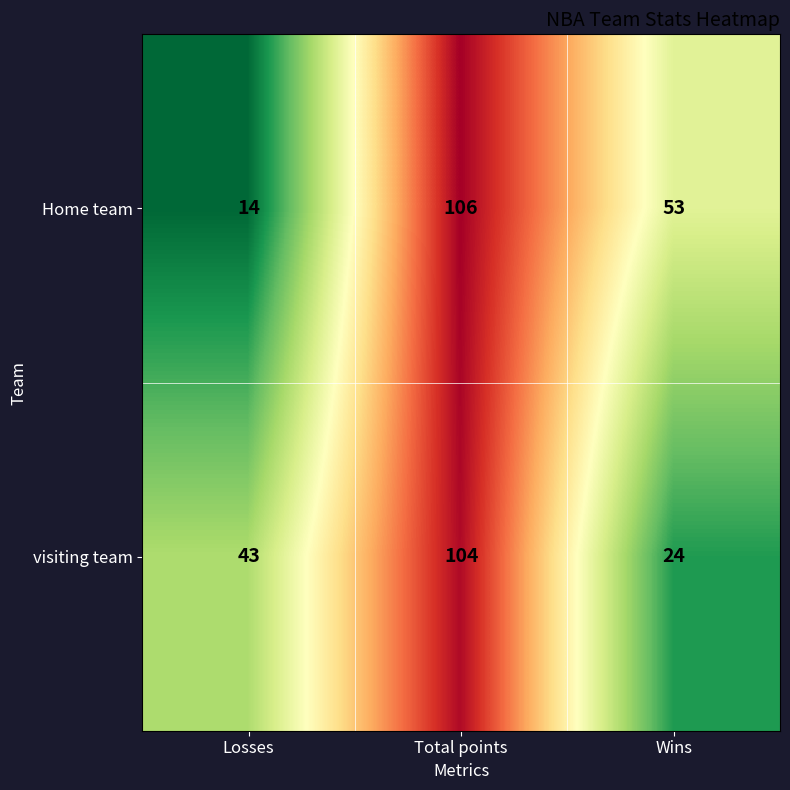

The value of visiting team at Losses is 22. True or false?

False